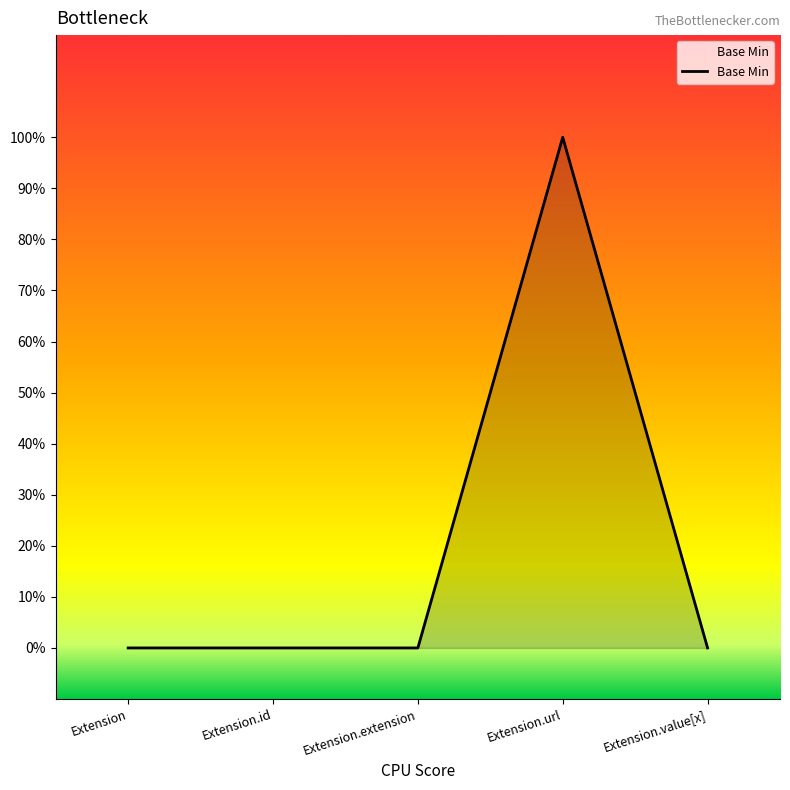

Rank the categories by value from lowest to highest.

Extension, Extension.id, Extension.extension, Extension.value[x], Extension.url